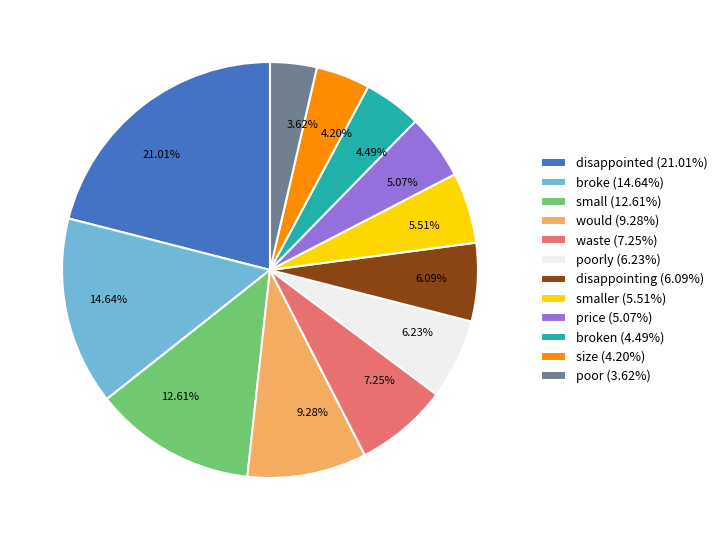

Combined, do 12.61% and 14.64% account for over 50%?

No